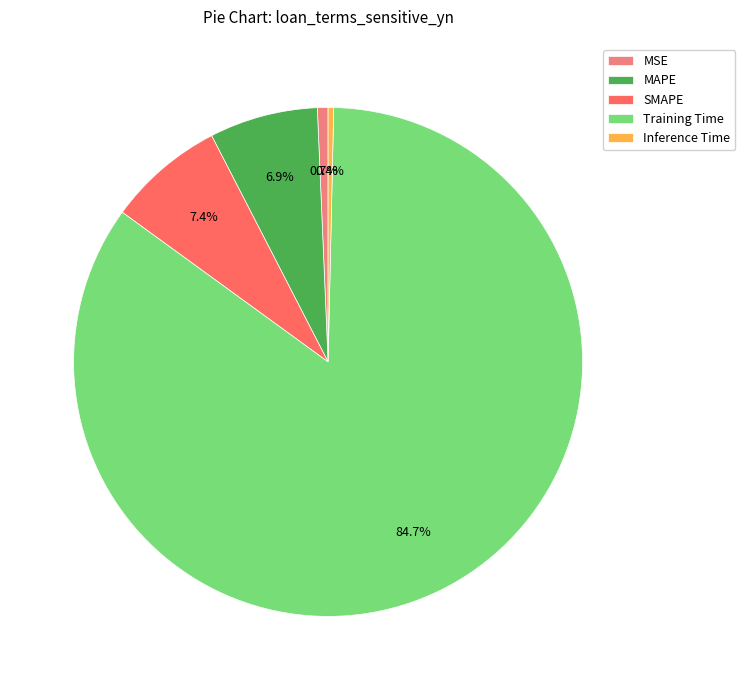

What is the largest slice in the pie chart?

Training Time